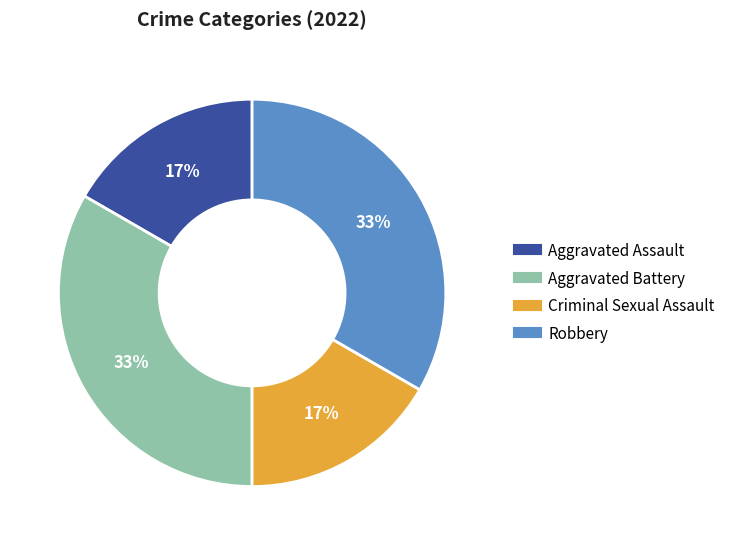

To the nearest percent, what is the average slice percentage?

25%